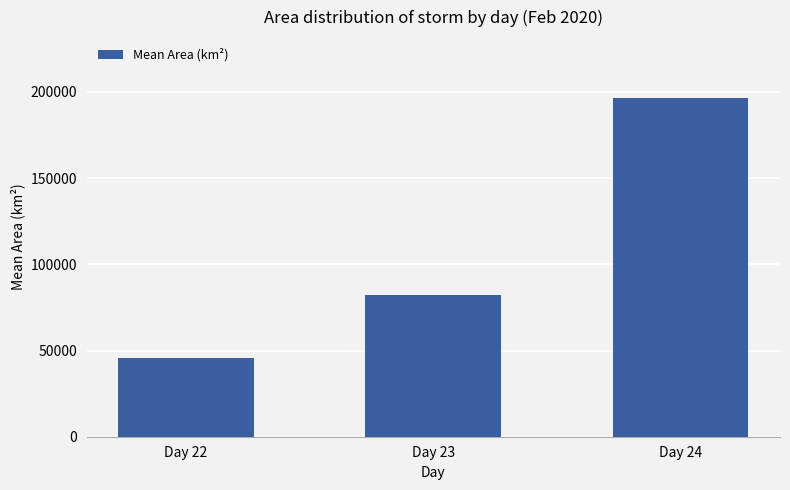

Is it true that the value at Day 23 is 82187.5?

True